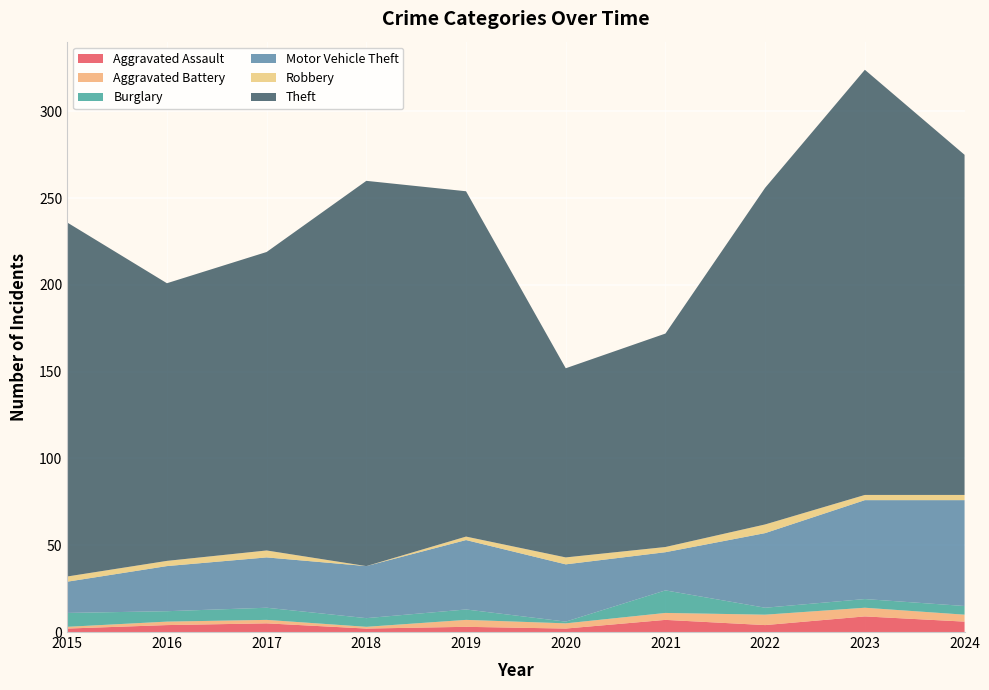

Reading left to right, transcribe all the data shown in this chart.

Aggravated Assault: 2	4	5	2	3	2	7	4	9	6
Aggravated Battery: 1	2	2	1	4	3	4	6	5	4
Burglary: 8	6	7	5	6	1	13	4	5	5
Motor Vehicle Theft: 18	26	29	30	40	33	22	43	57	61
Robbery: 3	3	4	0	2	4	3	5	3	3
Theft: 204	160	172	222	199	109	123	194	245	196